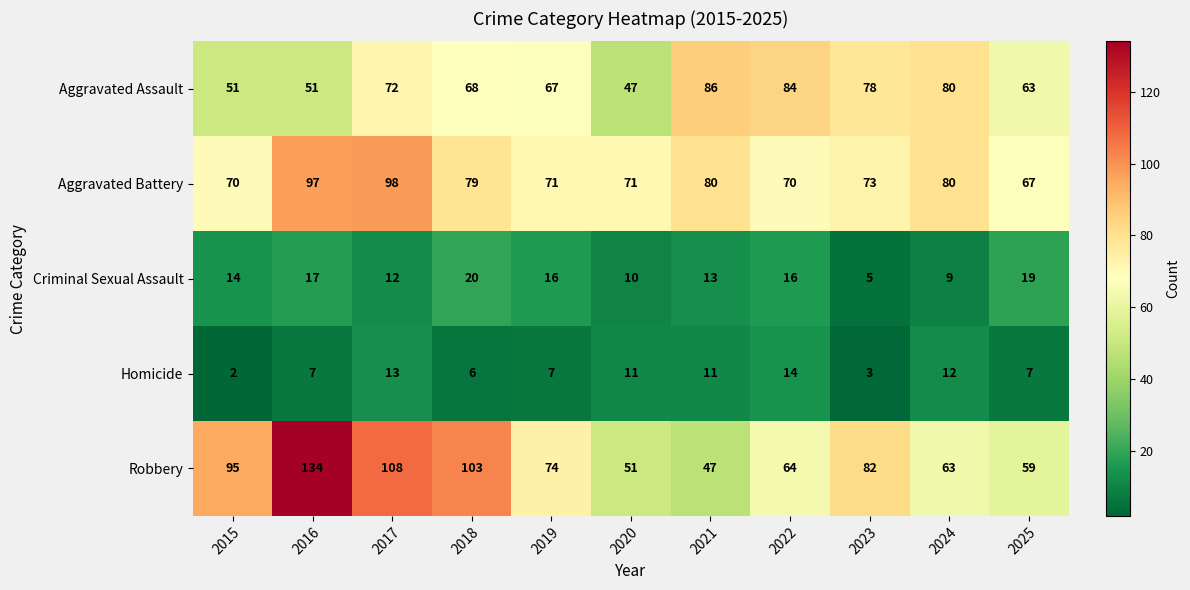

Which series has the largest range (max minus min)?

Robbery